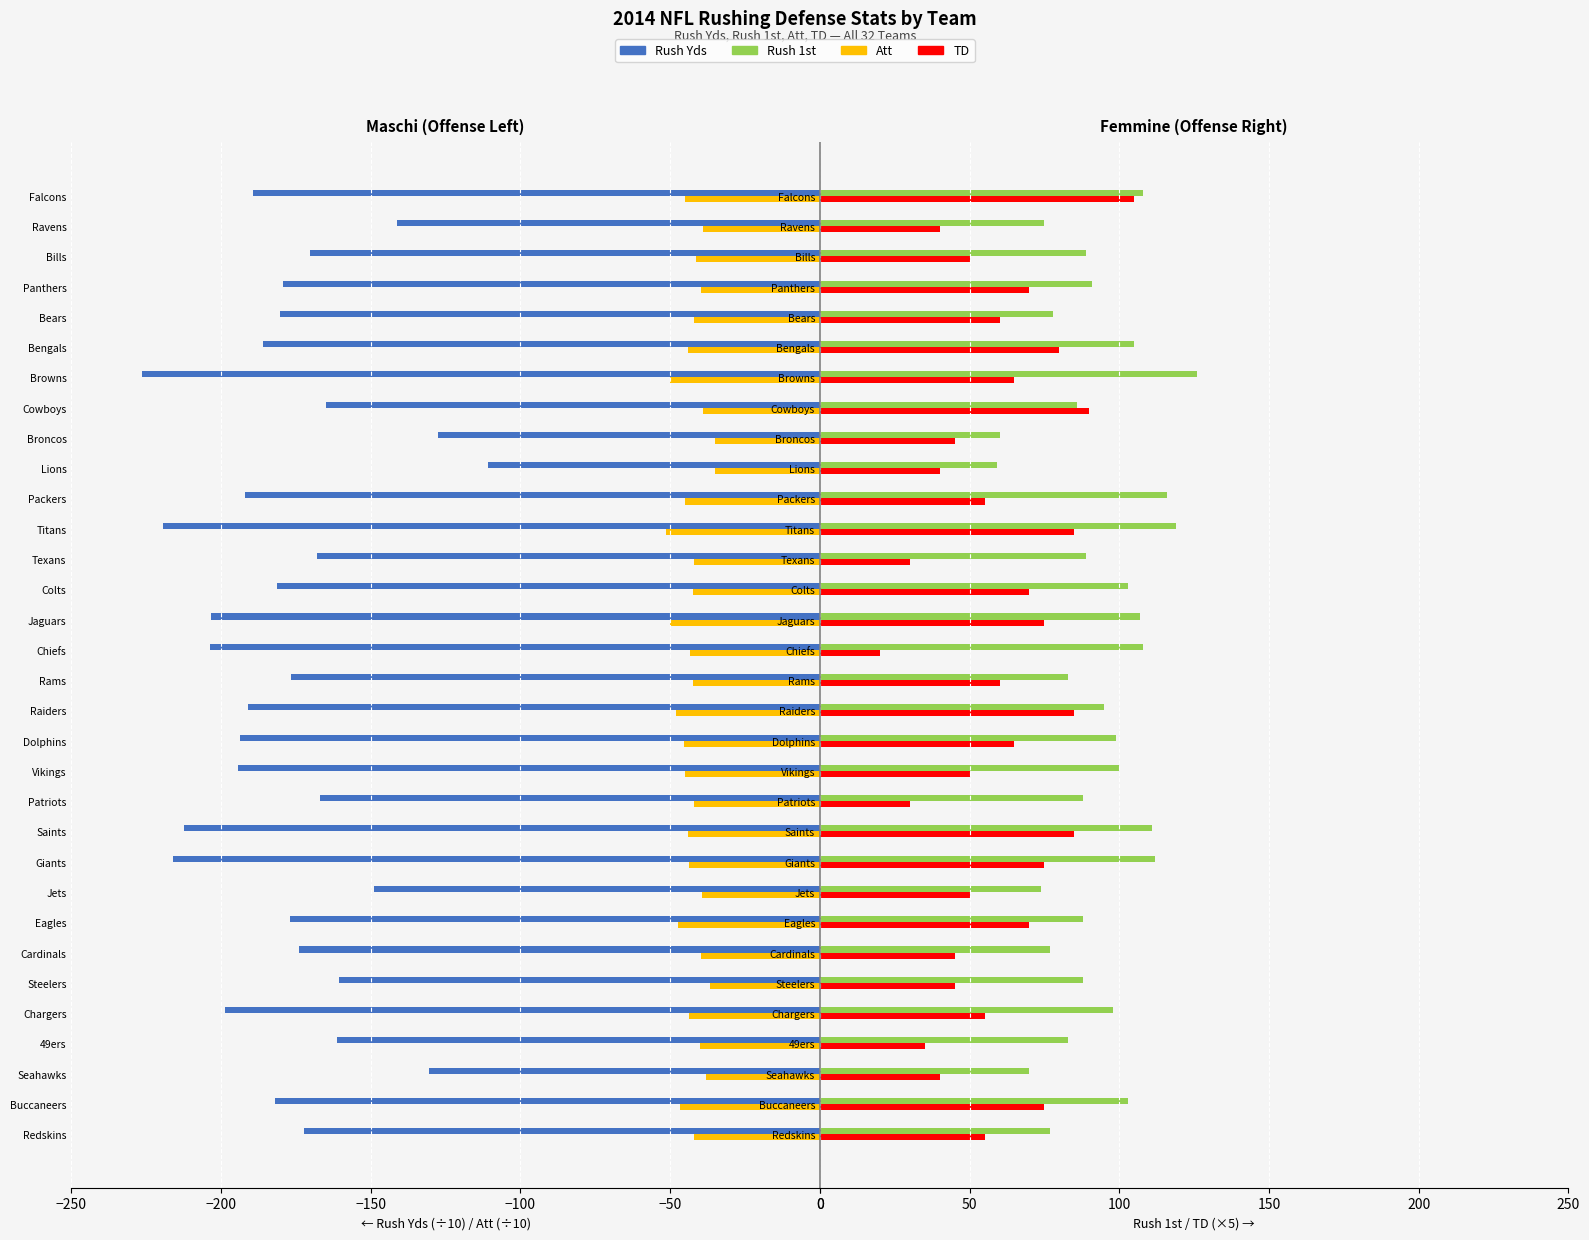

Between Buccaneers and Chiefs, which is larger?

Buccaneers